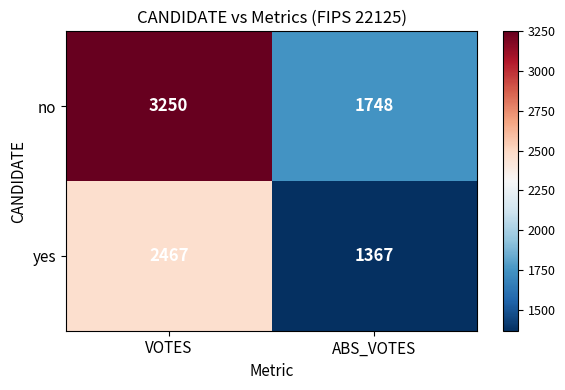

Between VOTES and ABS_VOTES, which series saw the biggest shift?

no